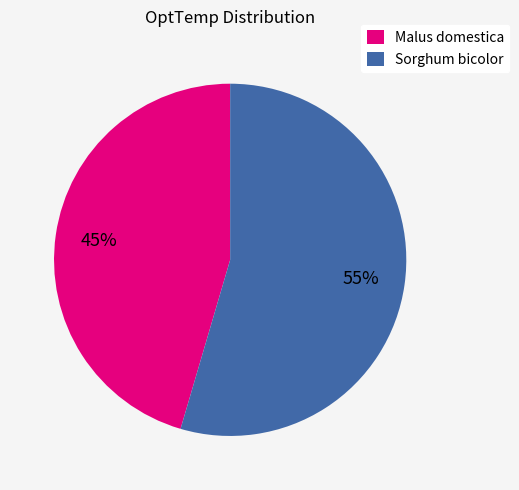

Count the number of slices in the pie.

2